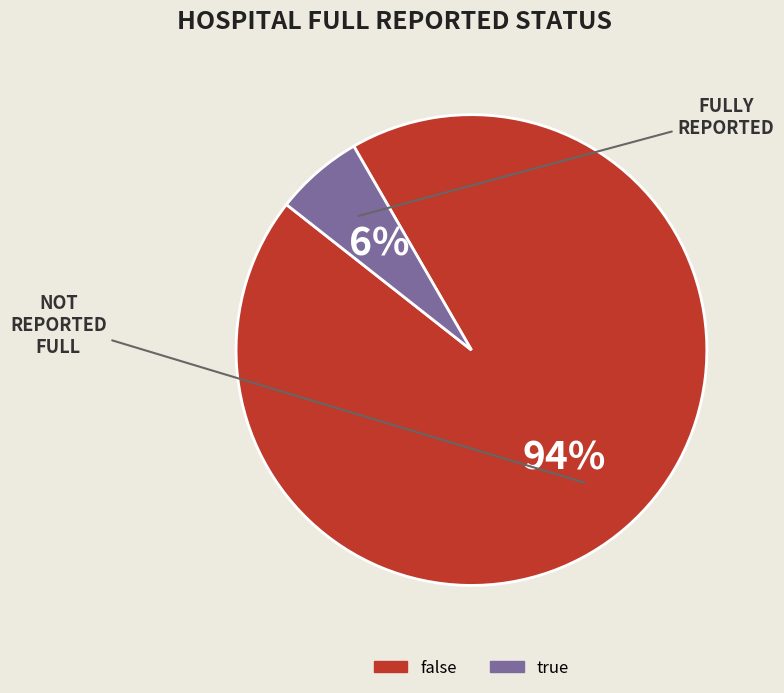

To the nearest percent, what is the difference between the largest and smallest slice percentages?

88%